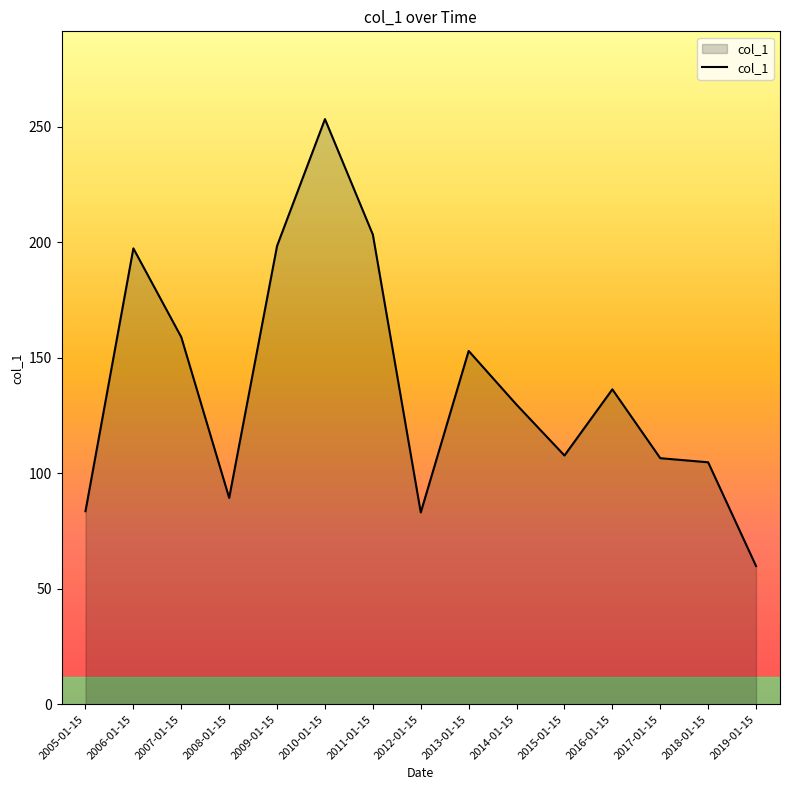

What is the ratio of the value at 2019-01-15 to the value at 2011-01-15?

0.3